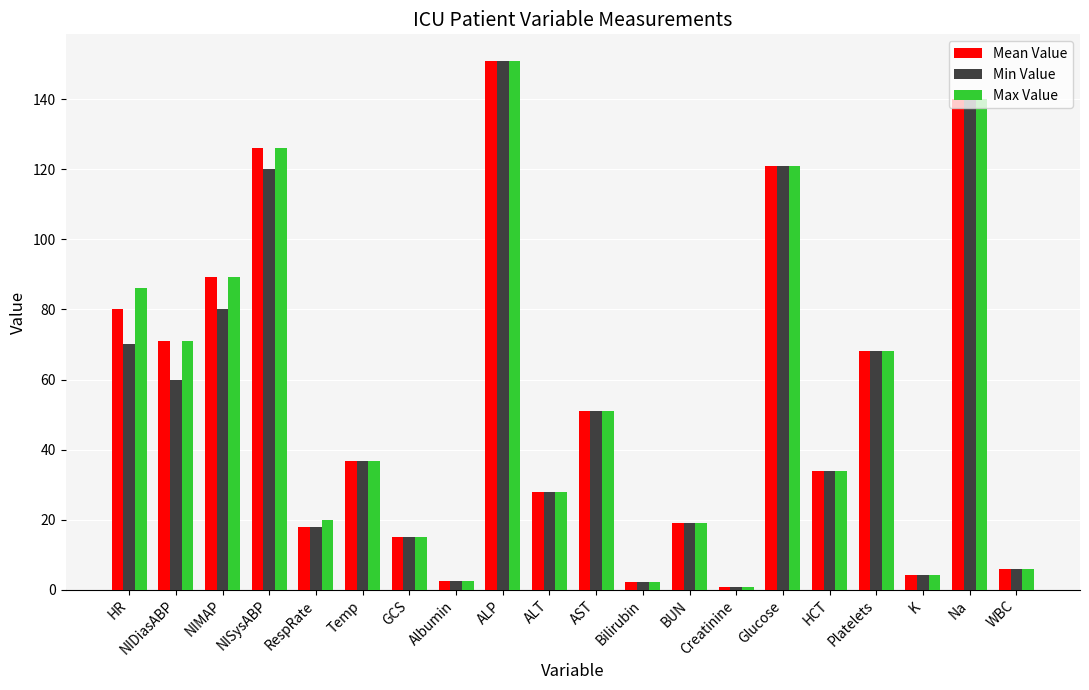

How many categories are shown in the chart?

20